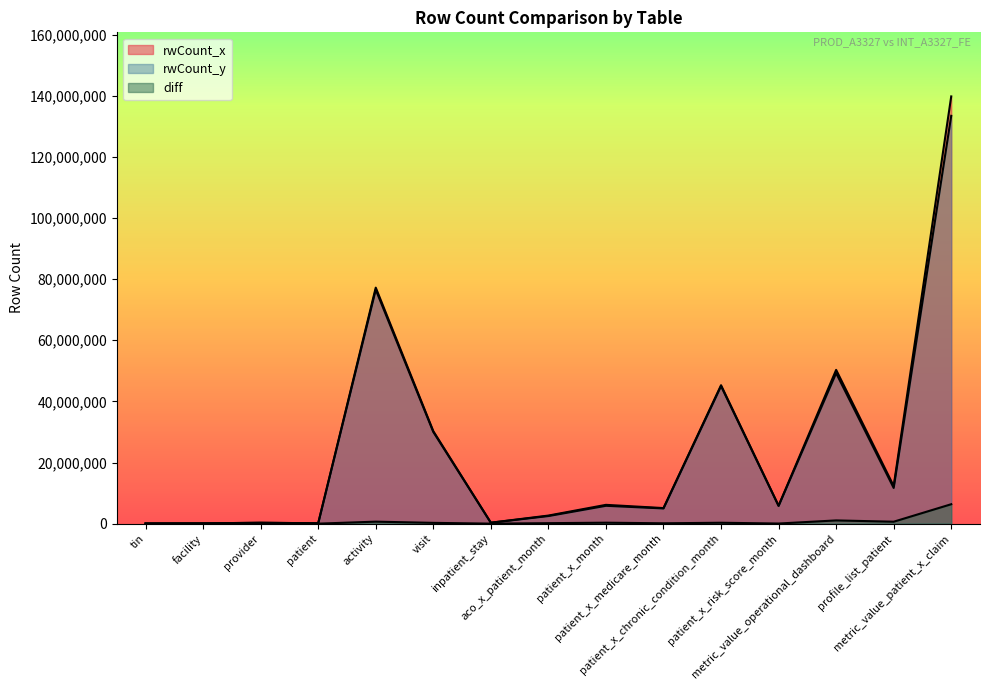

The diff series shows 2424351 at metric_value_patient_x_claim. True or false?

False